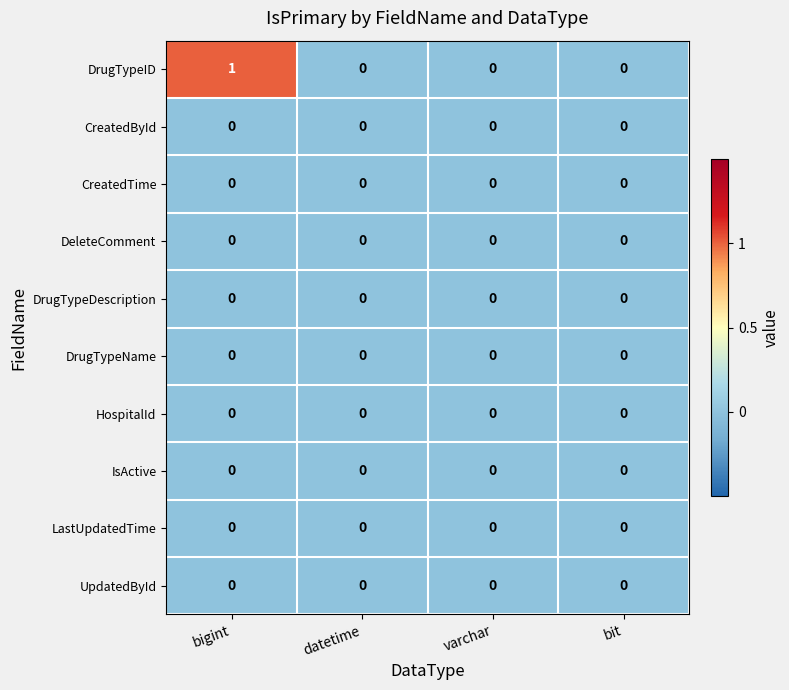

Which series has the widest spread of values?

DrugTypeID